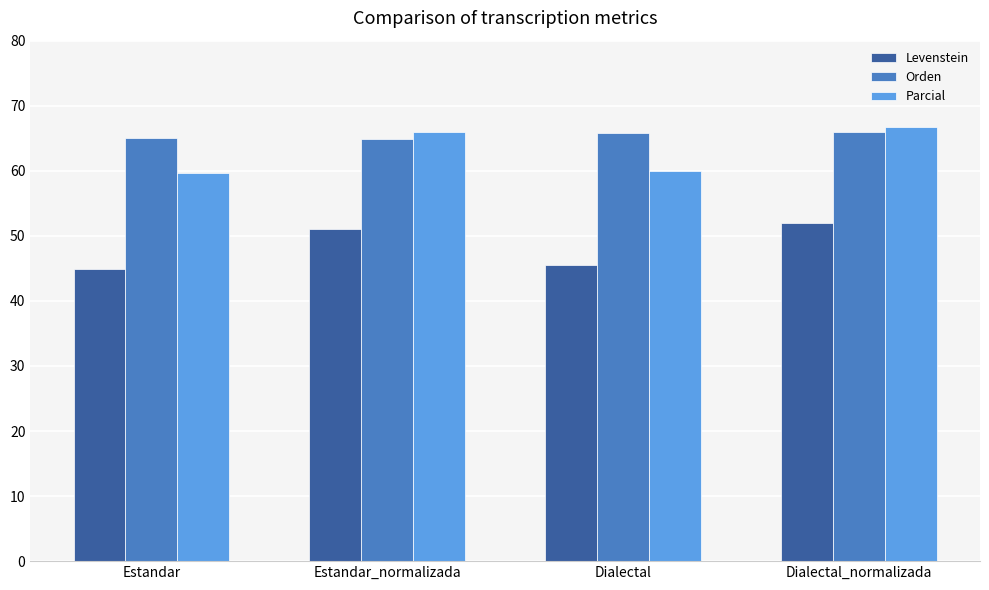

Rank the series at Estandar from highest to lowest value.

Orden, Parcial, Levenstein